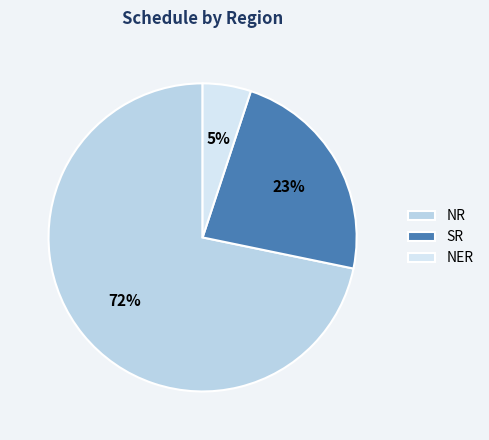

What percentage is the NER slice, to the nearest percent?

5%